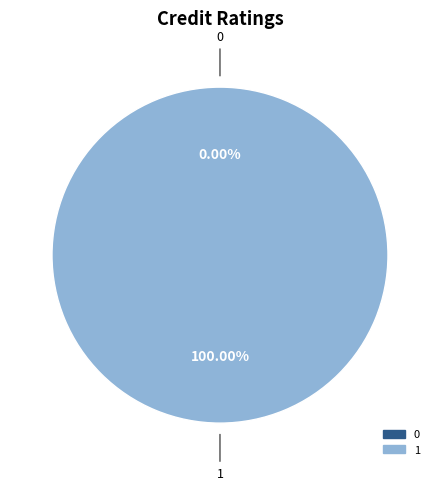

Rank the categories by value from highest to lowest.

1, 0